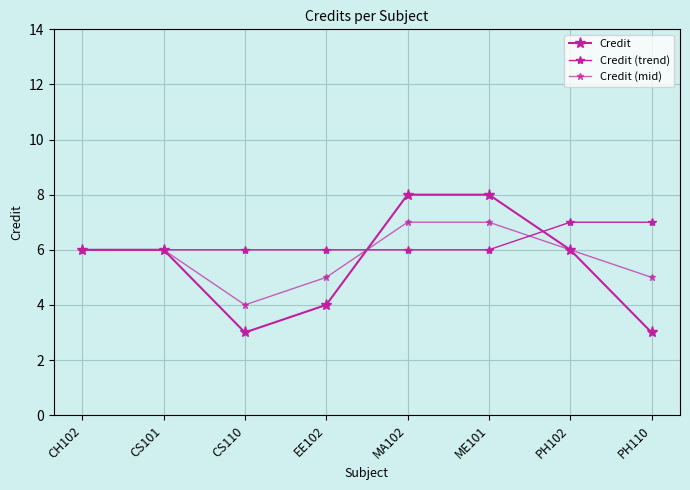

Does the chart display data point markers on the line(s)?

Yes